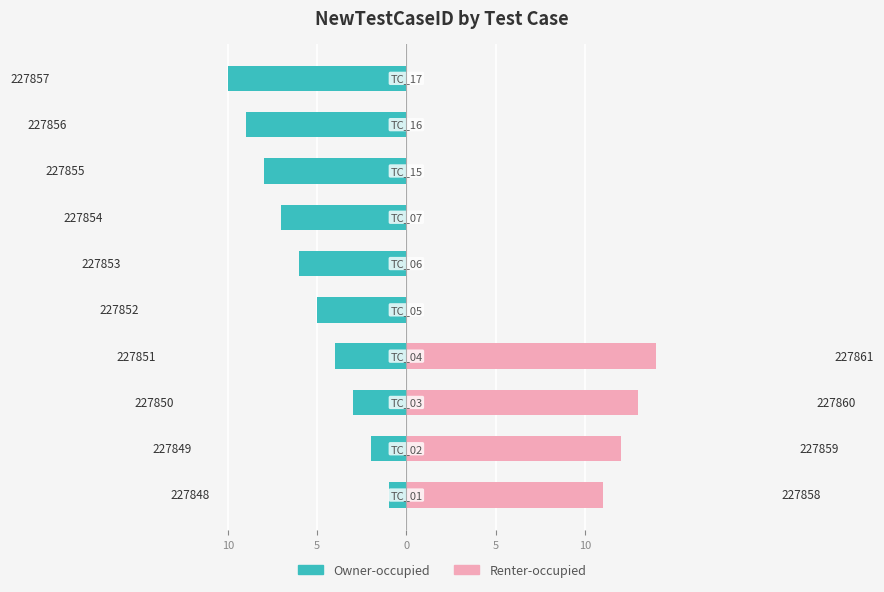

Rank the series by their average value, from highest to lowest.

Renter-occupied, Owner-occupied